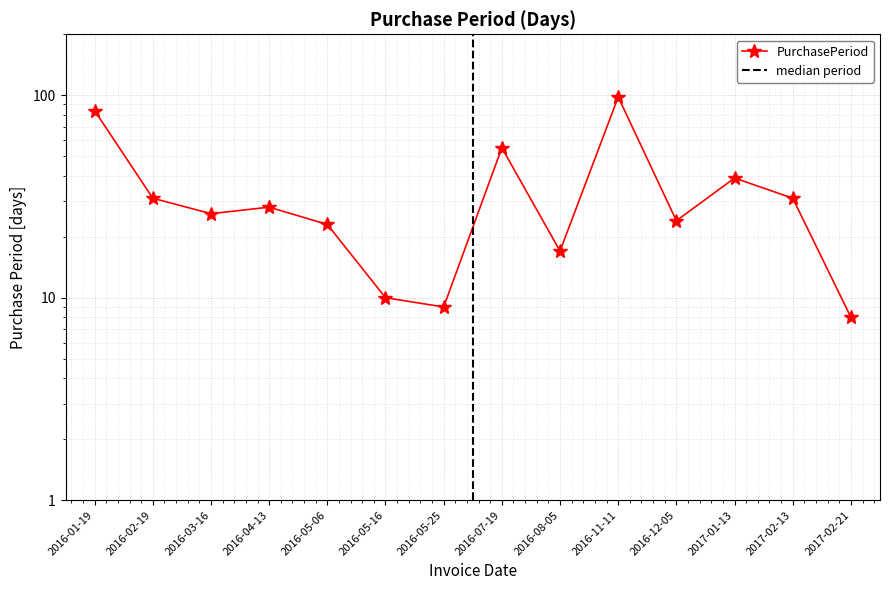

The chart shows a value of 98 at 2016-11-11. True or false?

True